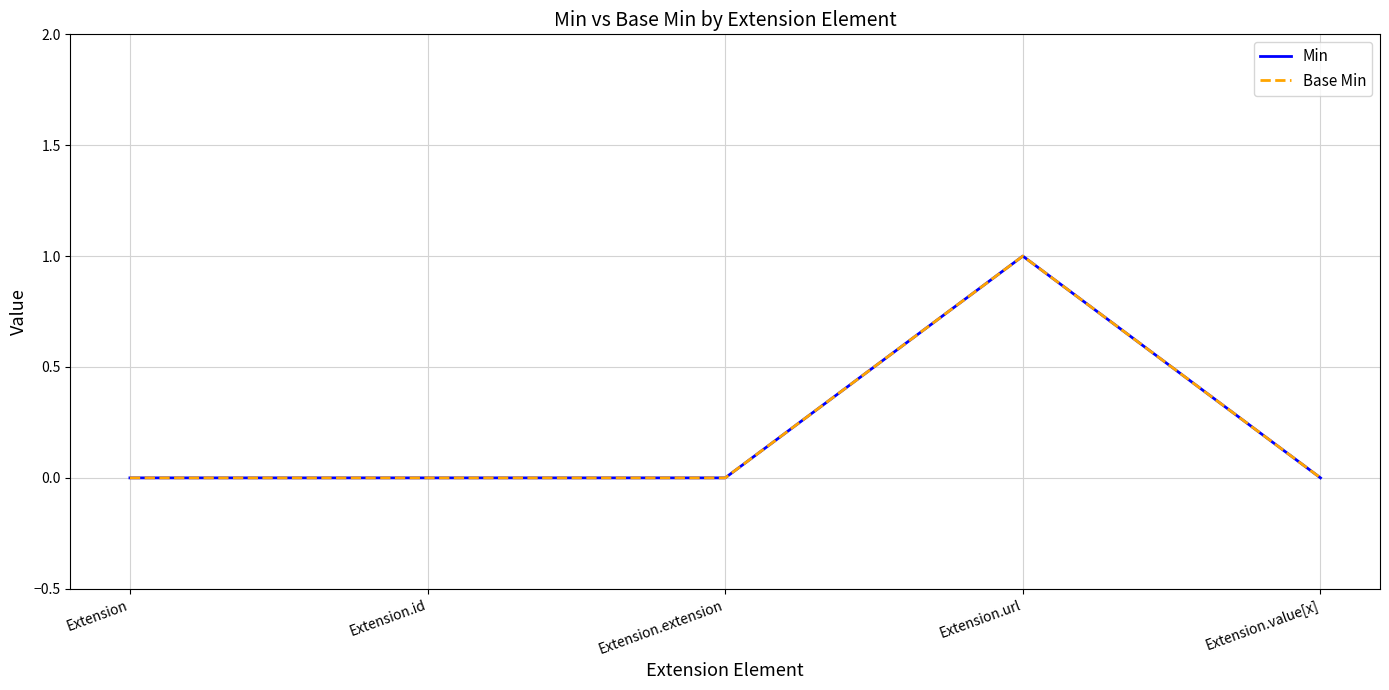

Which series has the largest total across all categories?

Min